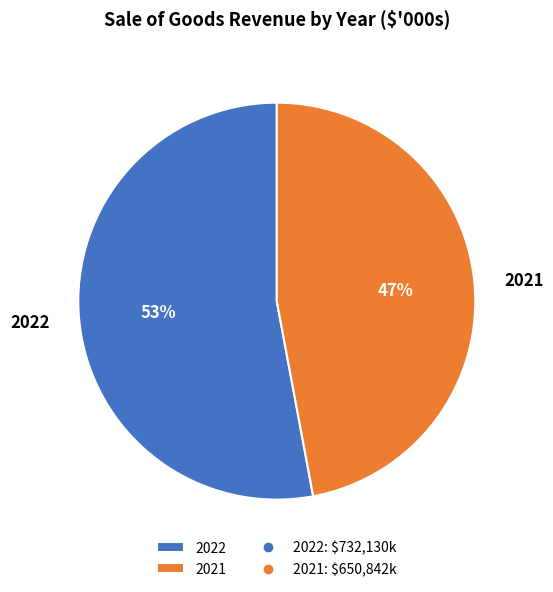

Is it true that 2021 is 47% of the pie?

True